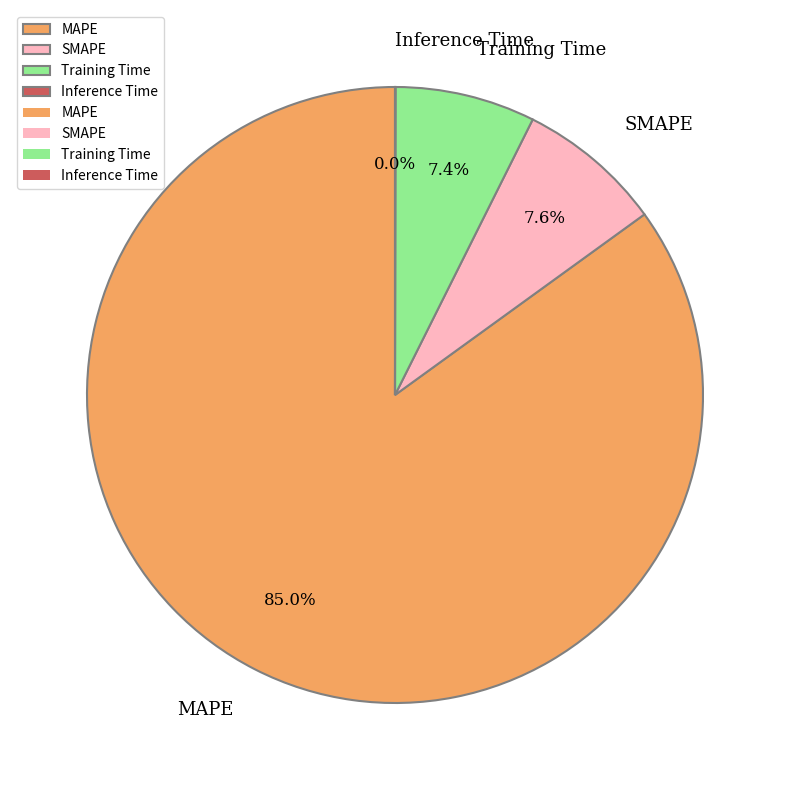

To the nearest percent, what portion does SMAPE represent?

8%